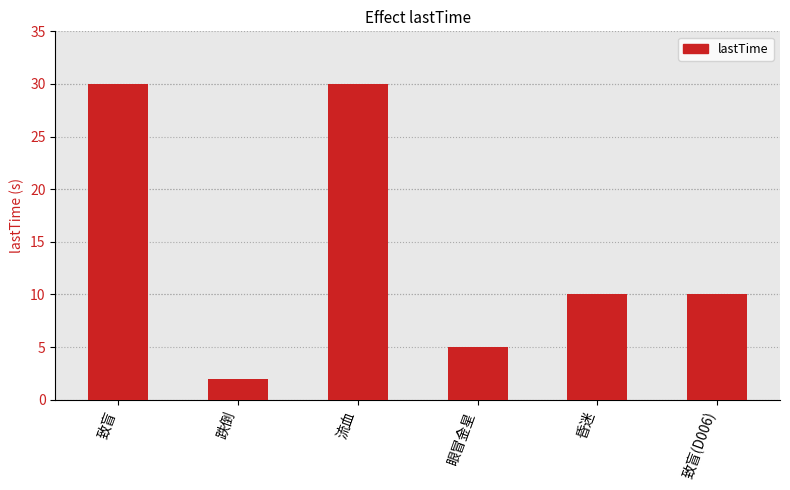

What is the sum of all values?

87